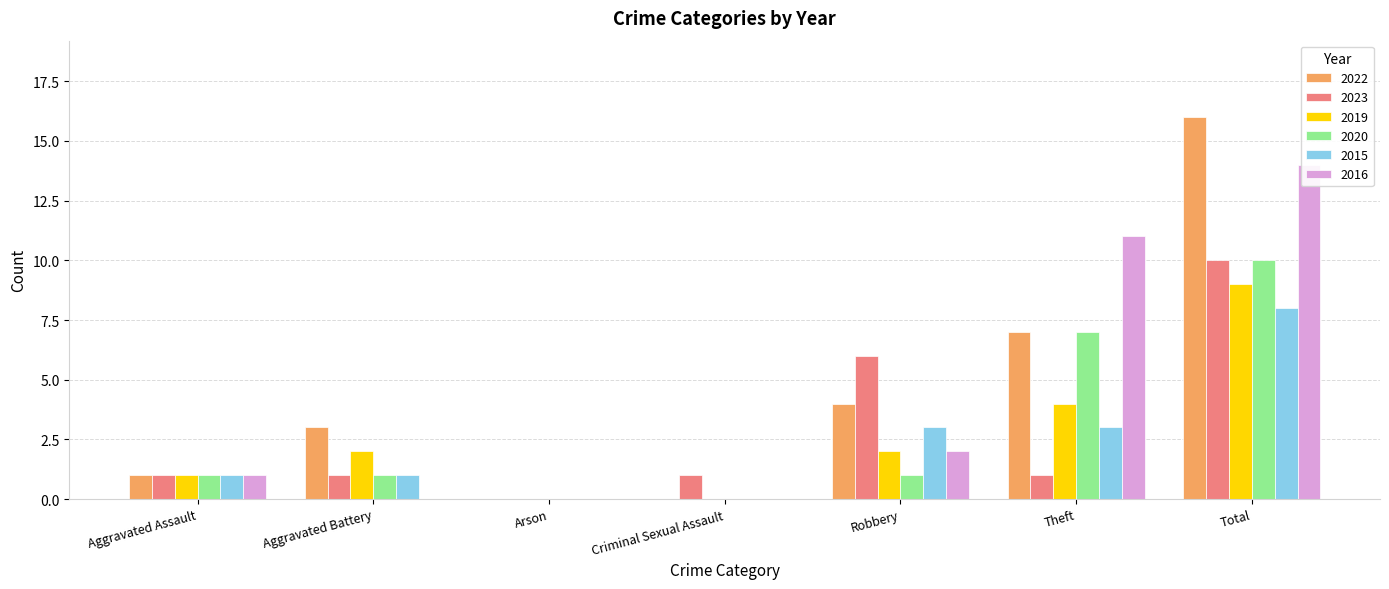

What is the value of the 2023 bar at the 4th from the left?

1